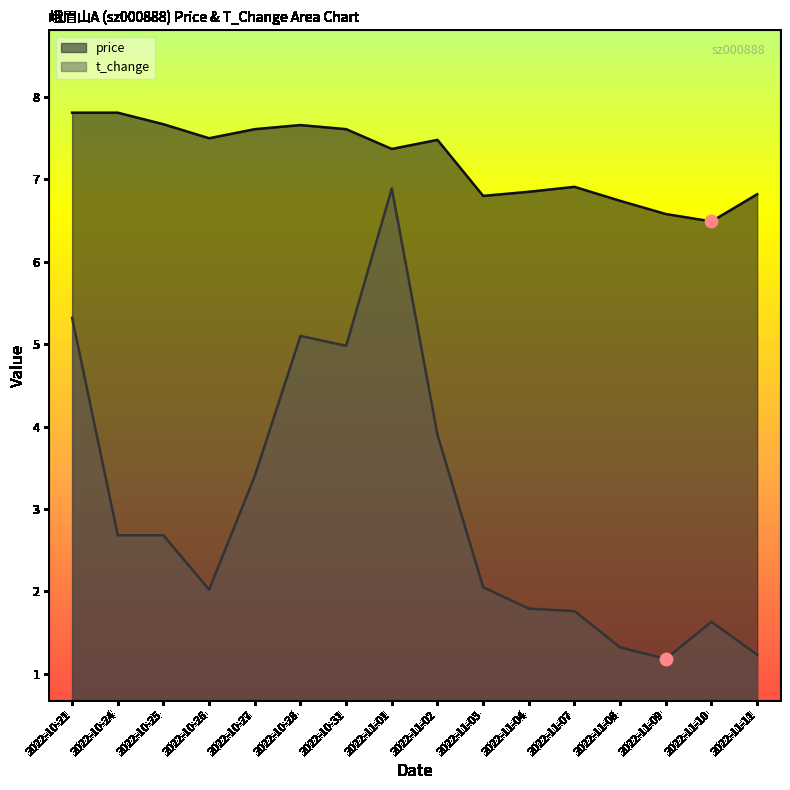

Is the value of t_change at 2022-11-11 greater than the value of price at 2022-11-04?

No